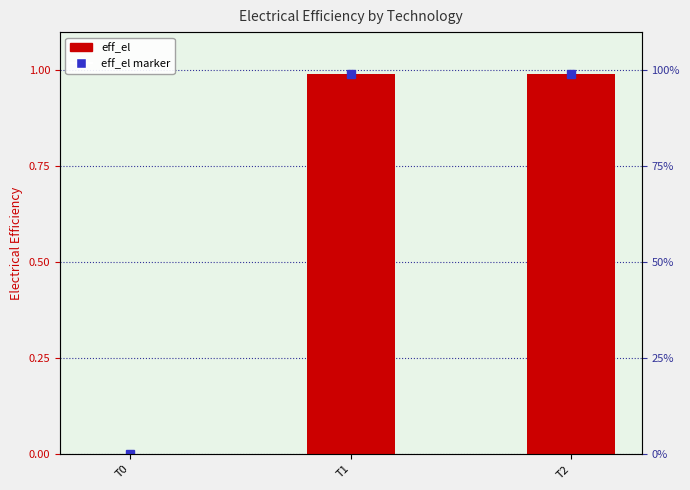

List the labels in order of value, smallest first.

T0, T1, T2